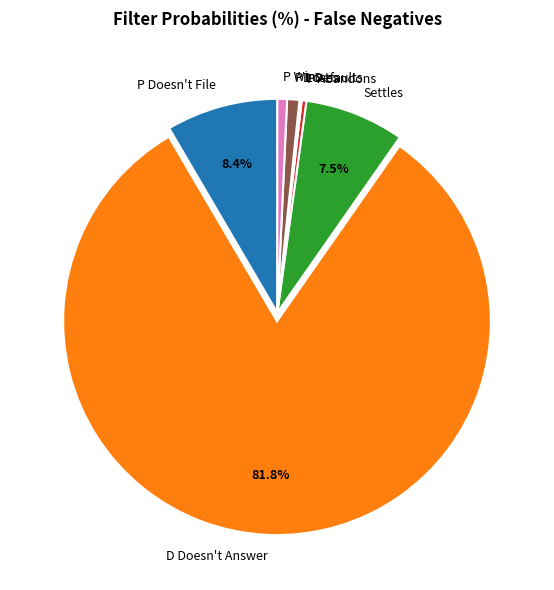

What portion of the pie excludes Settles?

92.5%